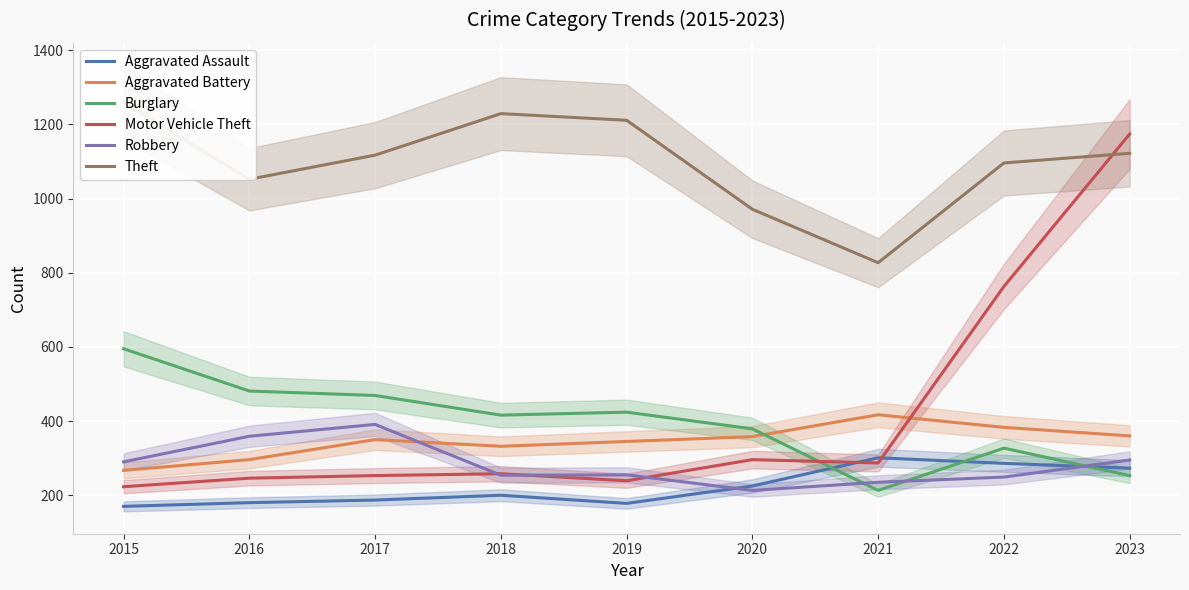

Is it true that Aggravated Assault equals 286 at 2022?

True